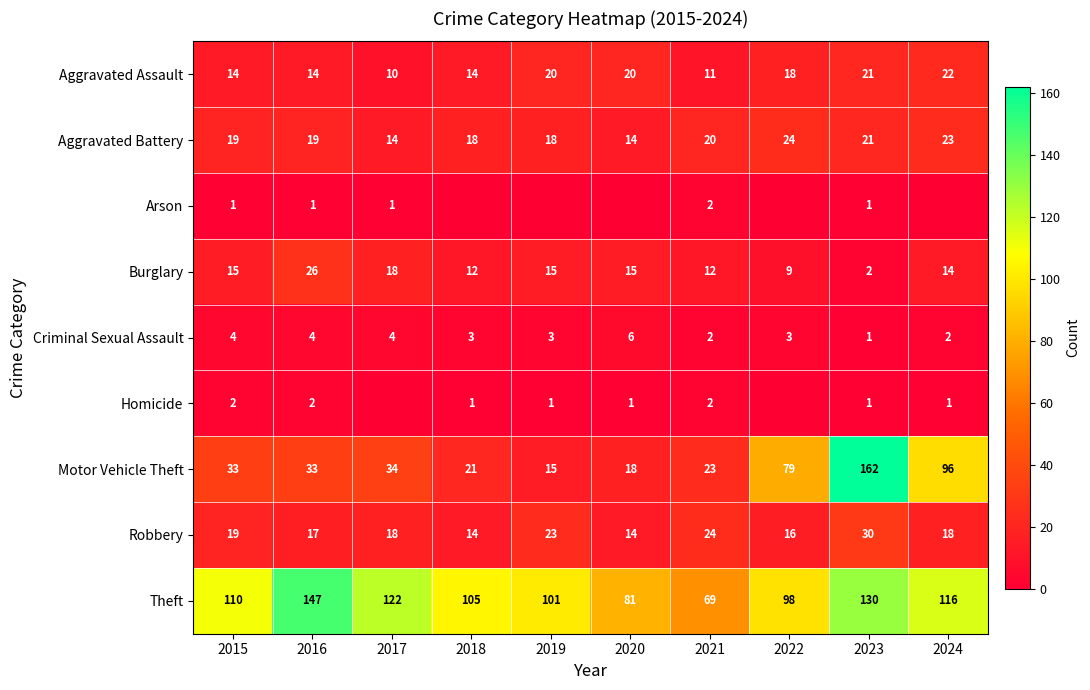

What is the sum of the Burglary values at 2021 and 2017?

30